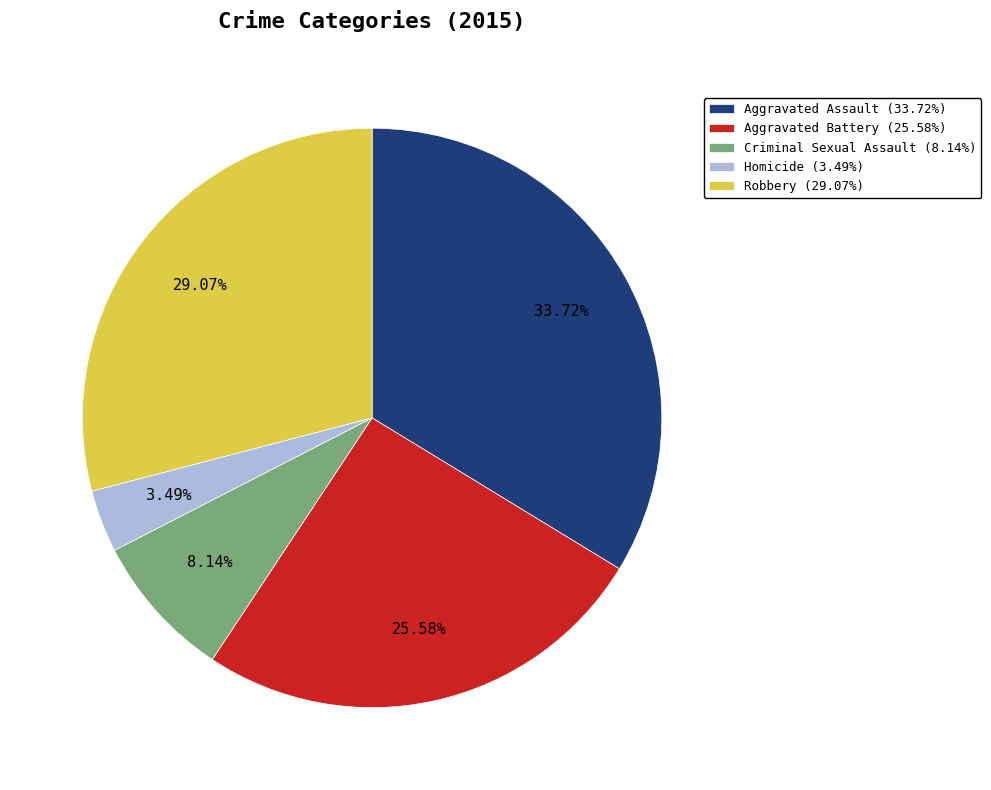

How many segments does this pie chart have?

5